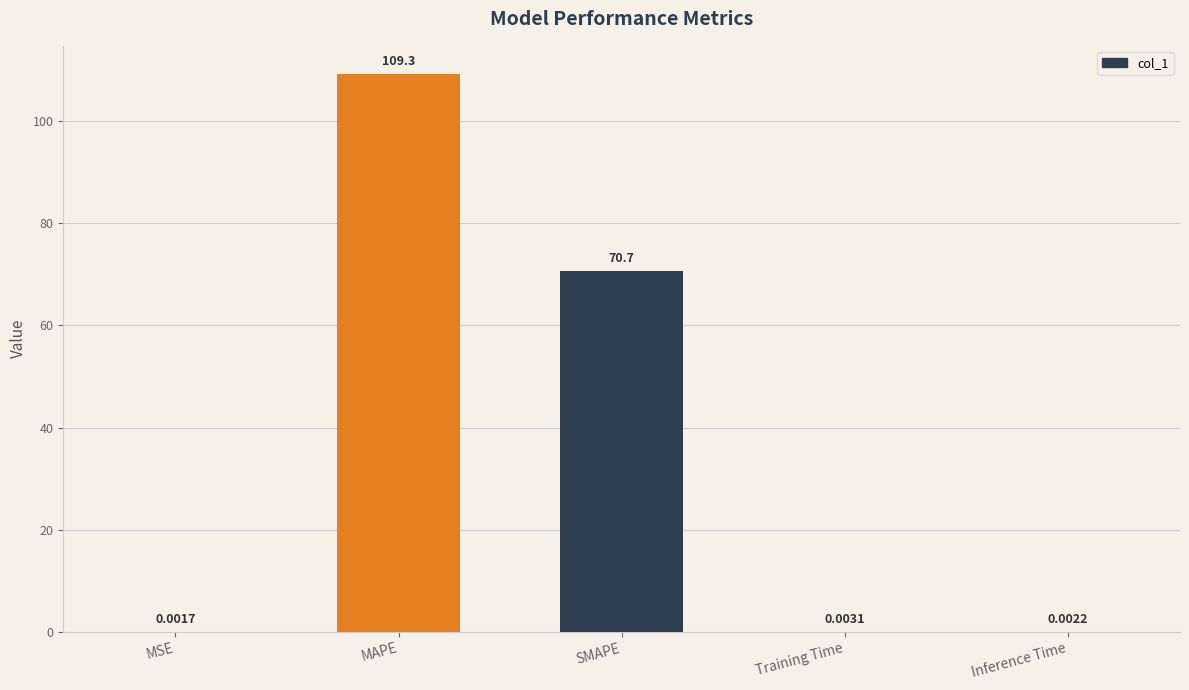

Which has a higher value, SMAPE or MSE?

SMAPE